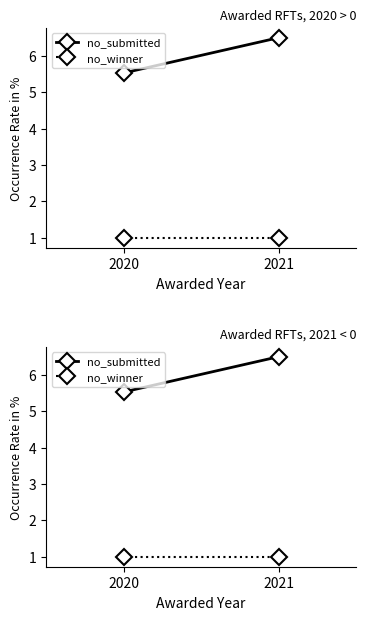

Reading left to right, list all the values displayed in this chart.

no_submitted: 5.5	6.5
no_winner: 1.0	1.0